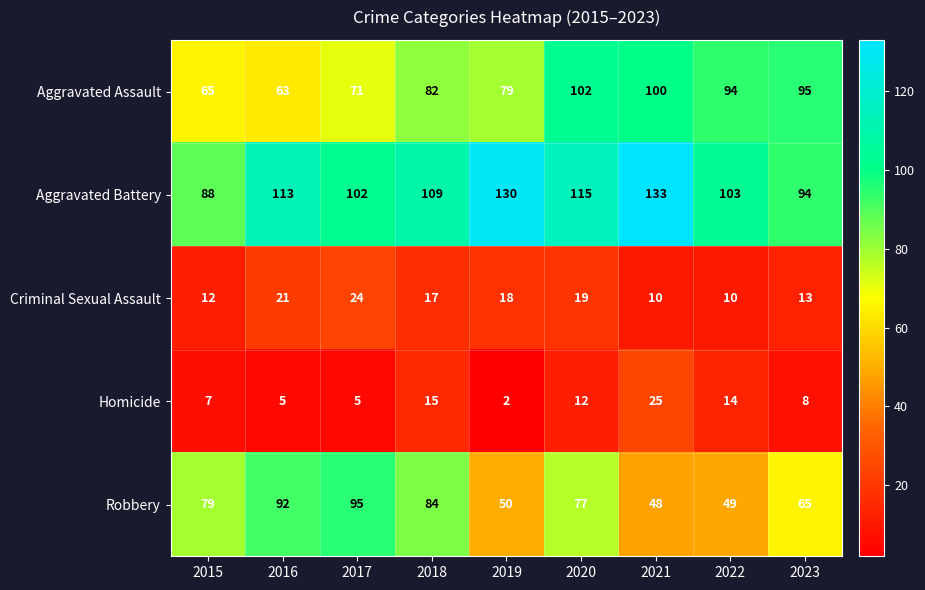

Read the Homicide value at 2016.

5